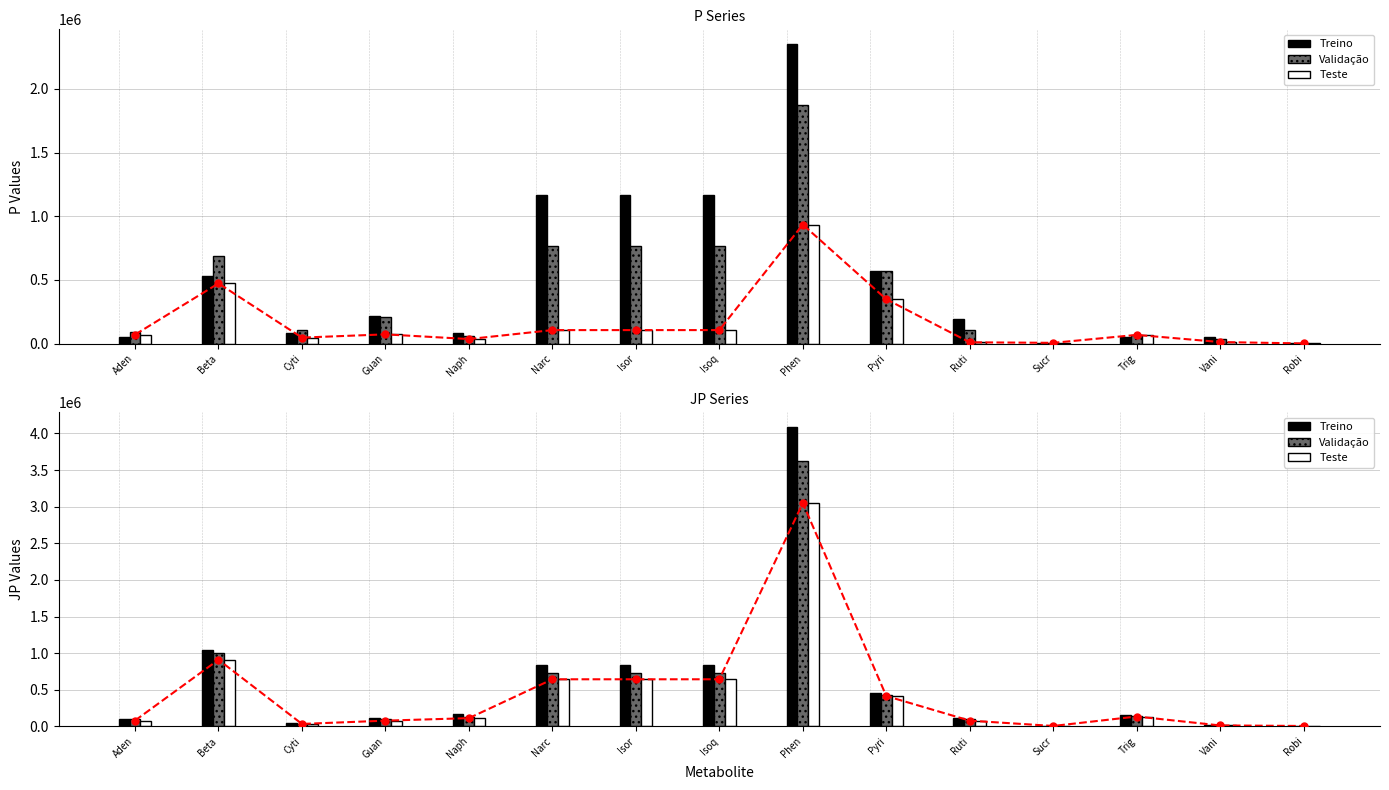

What is the approximate value of Treino at Isor?

832756.3